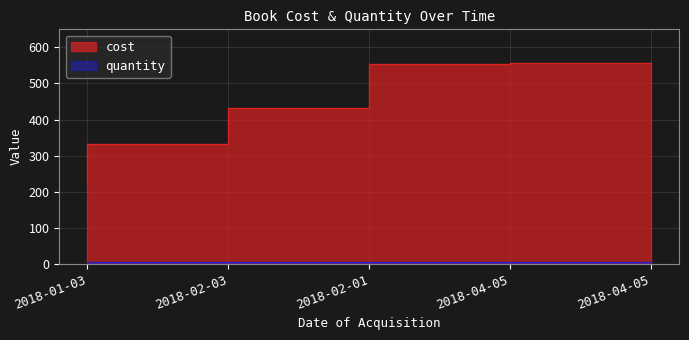

What is the label of the 4th point from the right?

2018-02-03